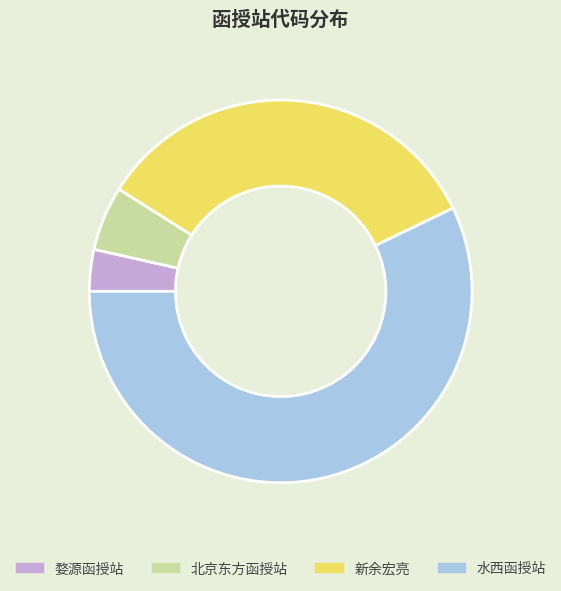

What is the smallest slice in the pie chart?

婺源函授站